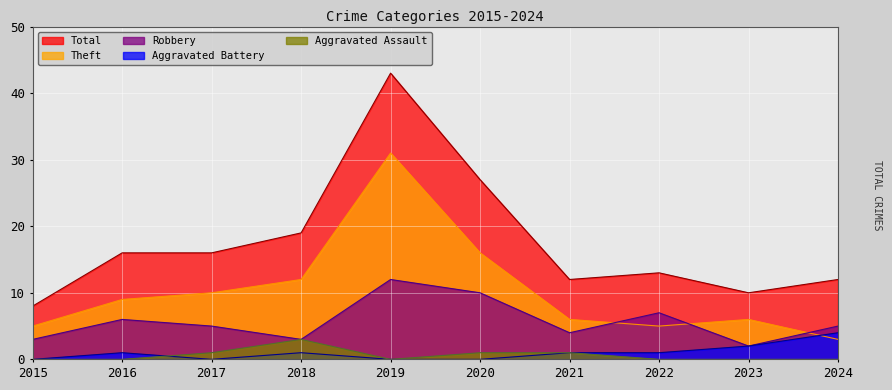

Reading left to right, what are all the values shown in this chart?

Aggravated Assault: 0	0	1	3	0	1	1	0	0	0
Aggravated Battery: 0	1	0	1	0	0	1	1	2	4
Robbery: 3	6	5	3	12	10	4	7	2	5
Theft: 5	9	10	12	31	16	6	5	6	3
Total: 8	16	16	19	43	27	12	13	10	12